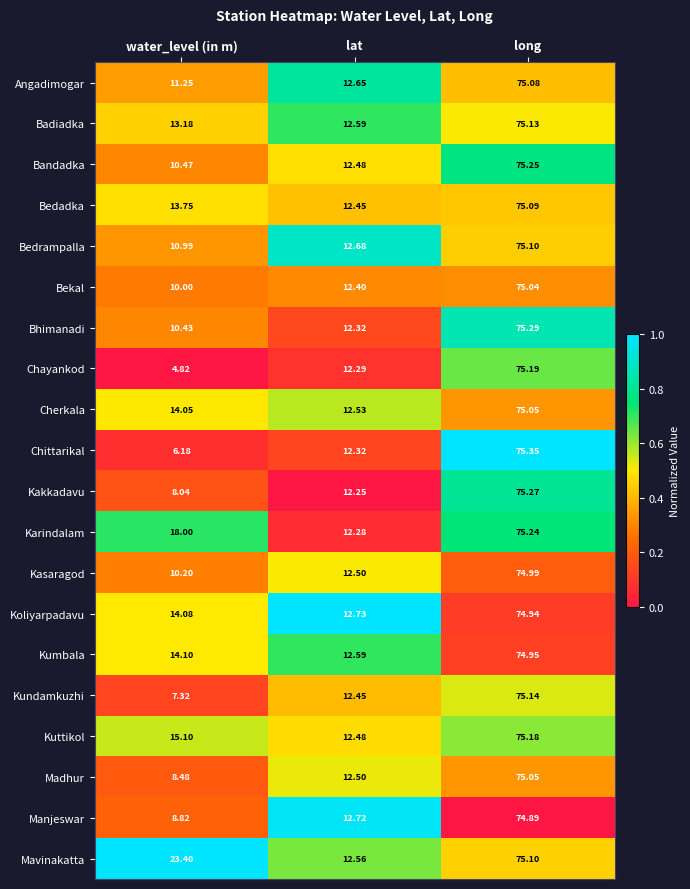

Is the value of Karindalam at water_level (in m) greater than the value of Koliyarpadavu at lat?

Yes